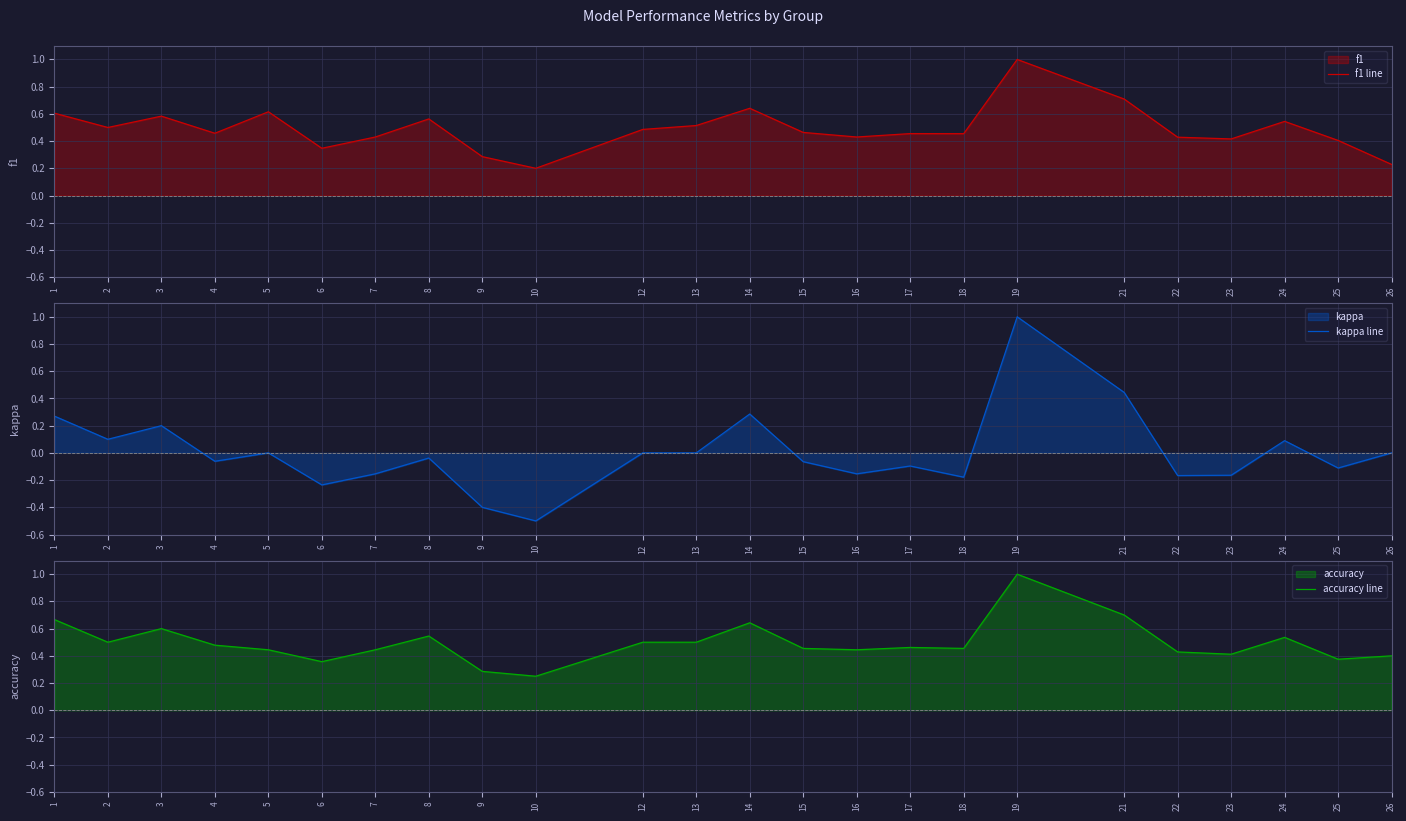

True or false: kappa line and accuracy line intersect in this chart.

False